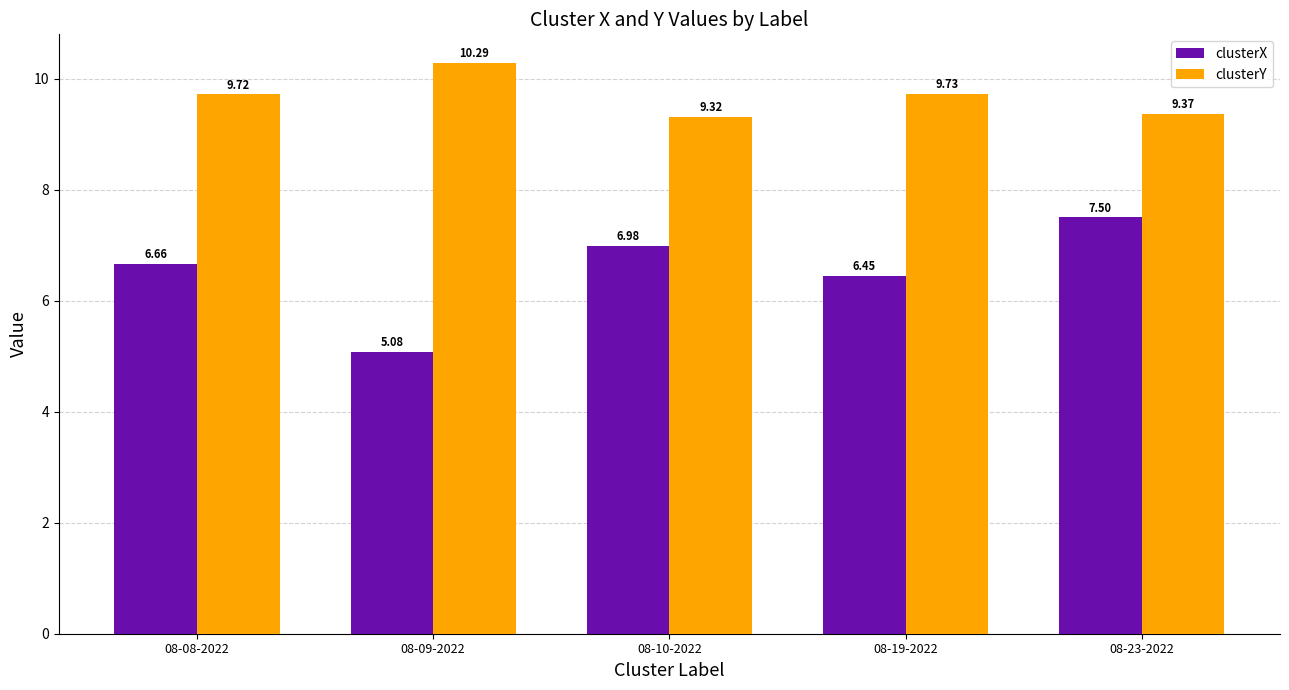

Which category has the highest value in the clusterY series?

08-09-2022